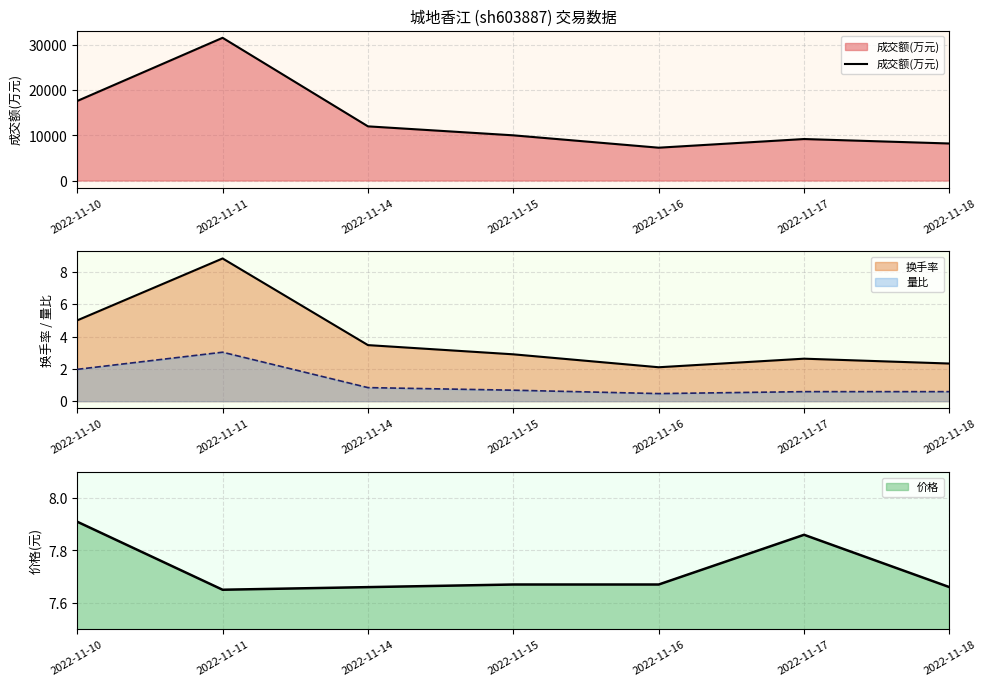

Is it true that the value at 2022-11-18 is 3242?

False